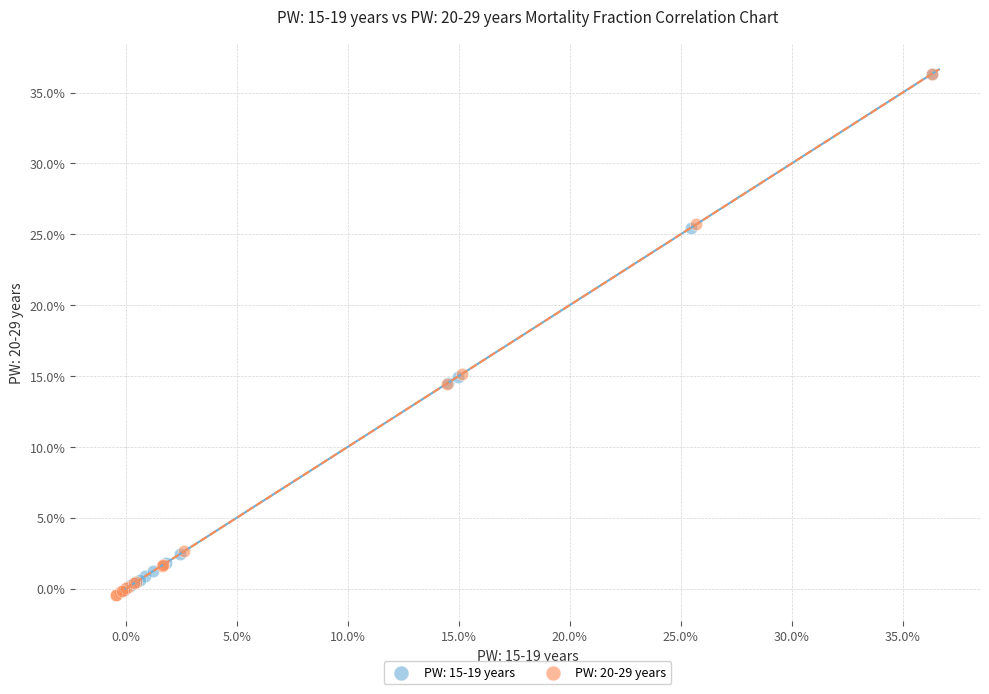

What are all the series names shown in the legend?

PW: 15-19 years, PW: 20-29 years